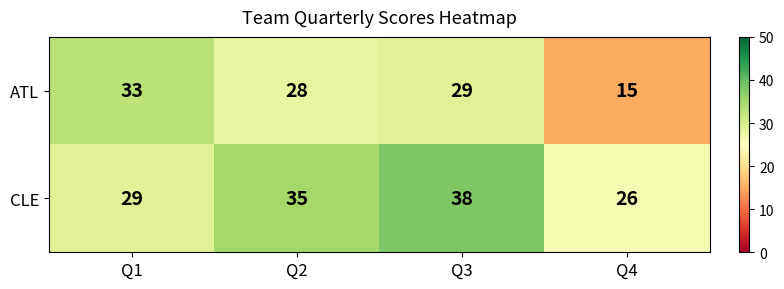

What is the difference between the maximum and minimum values in the ATL series?

18